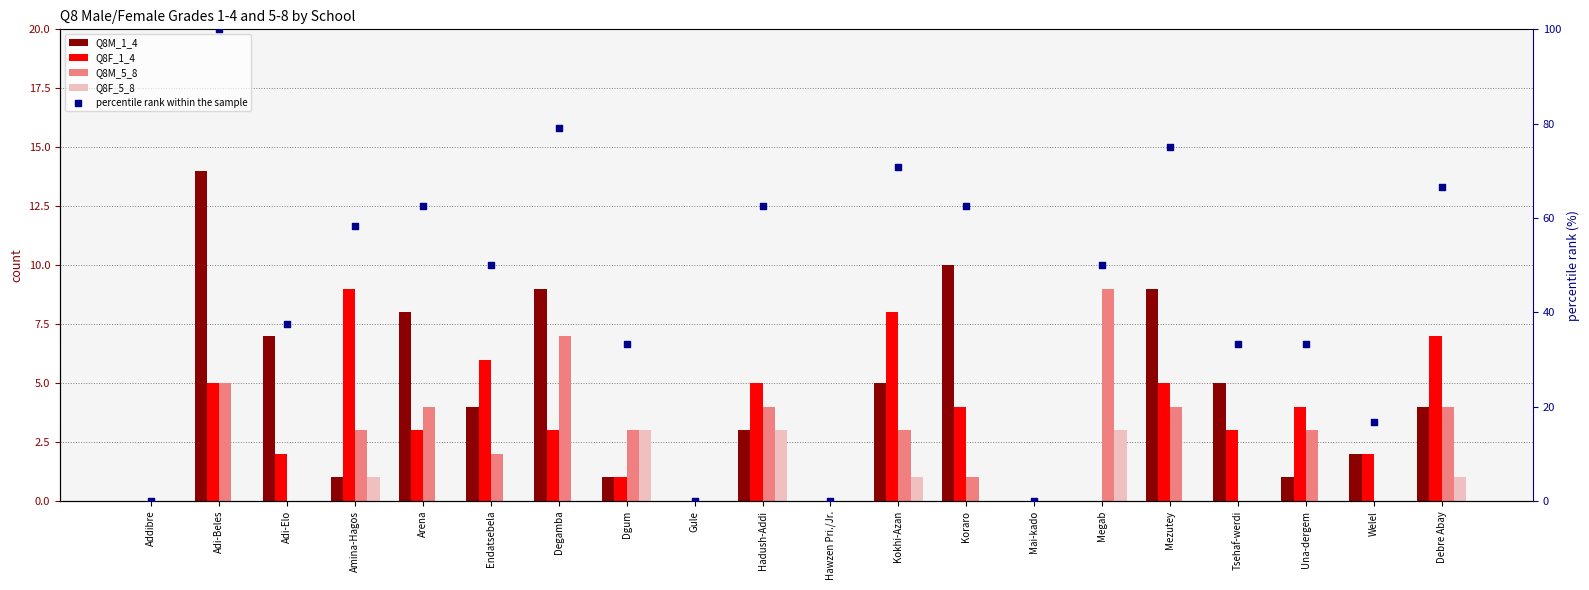

Is the value of Q8F_5_8 at Addibre greater than the value of percentile rank within the sample at Addibre?

No